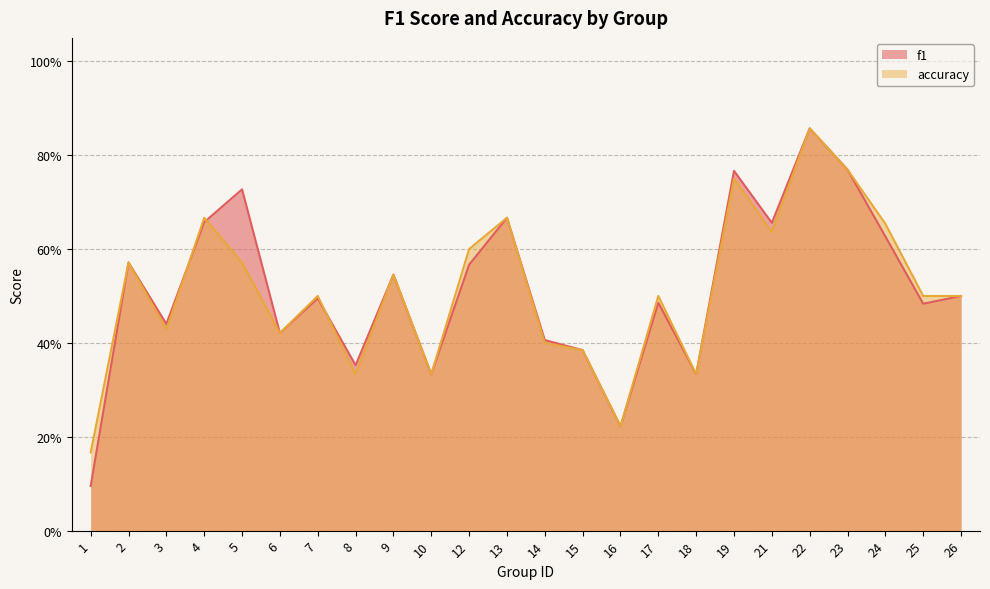

What are all the series names shown in the legend?

f1, accuracy